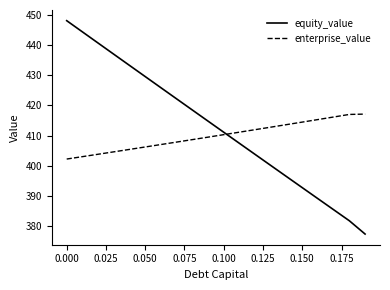

What are all the series names shown in the legend?

equity_value, enterprise_value